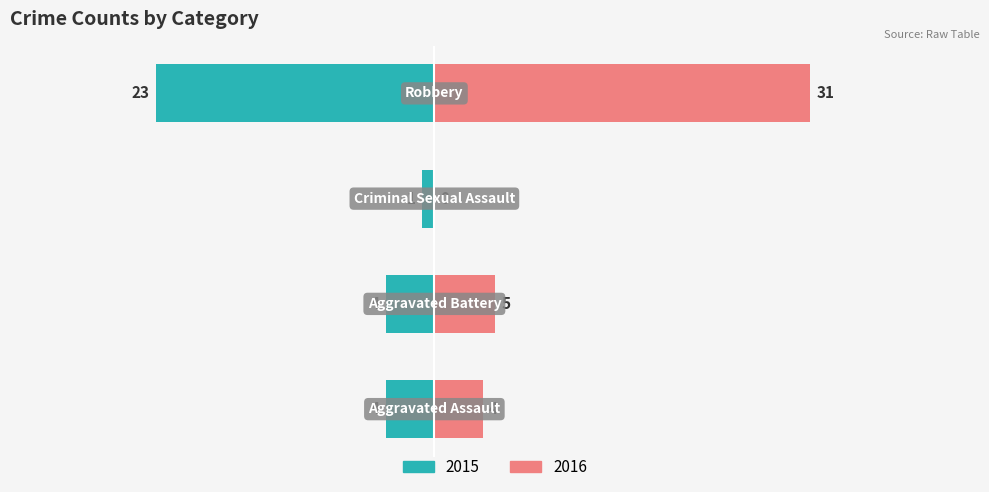

At which label does 2016 reach its minimum?

Criminal Sexual Assault